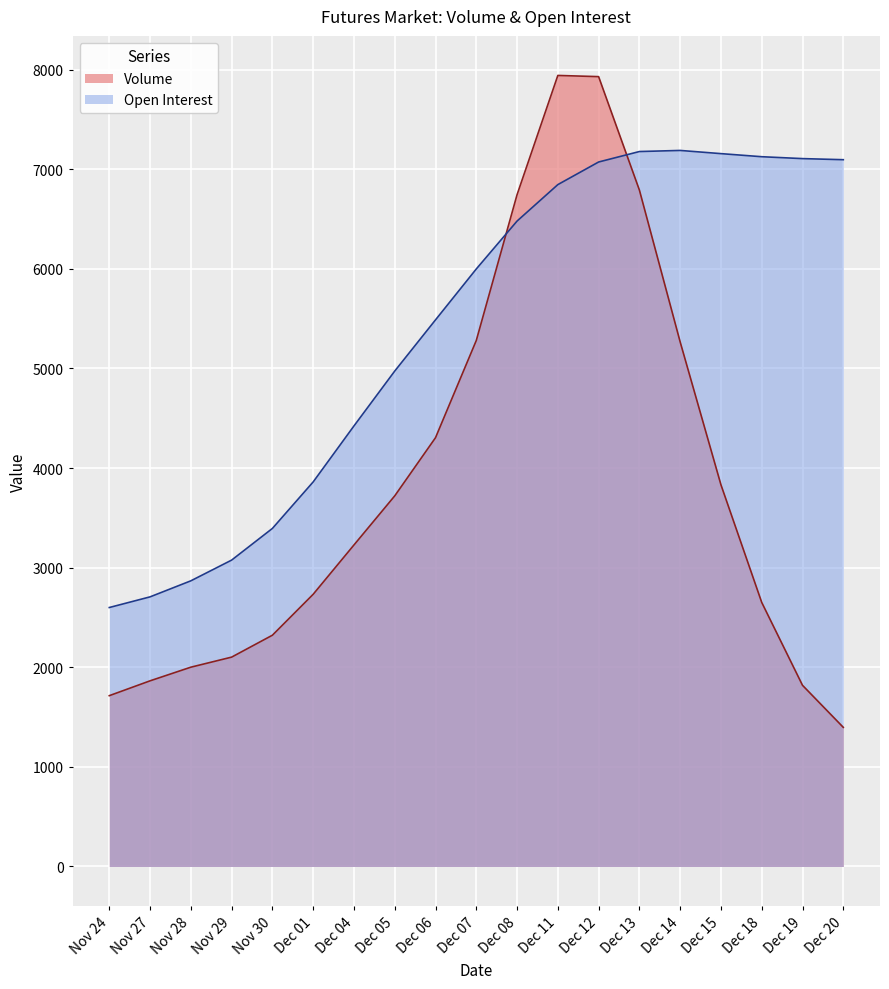

What is the maximum value shown in the chart?

7189